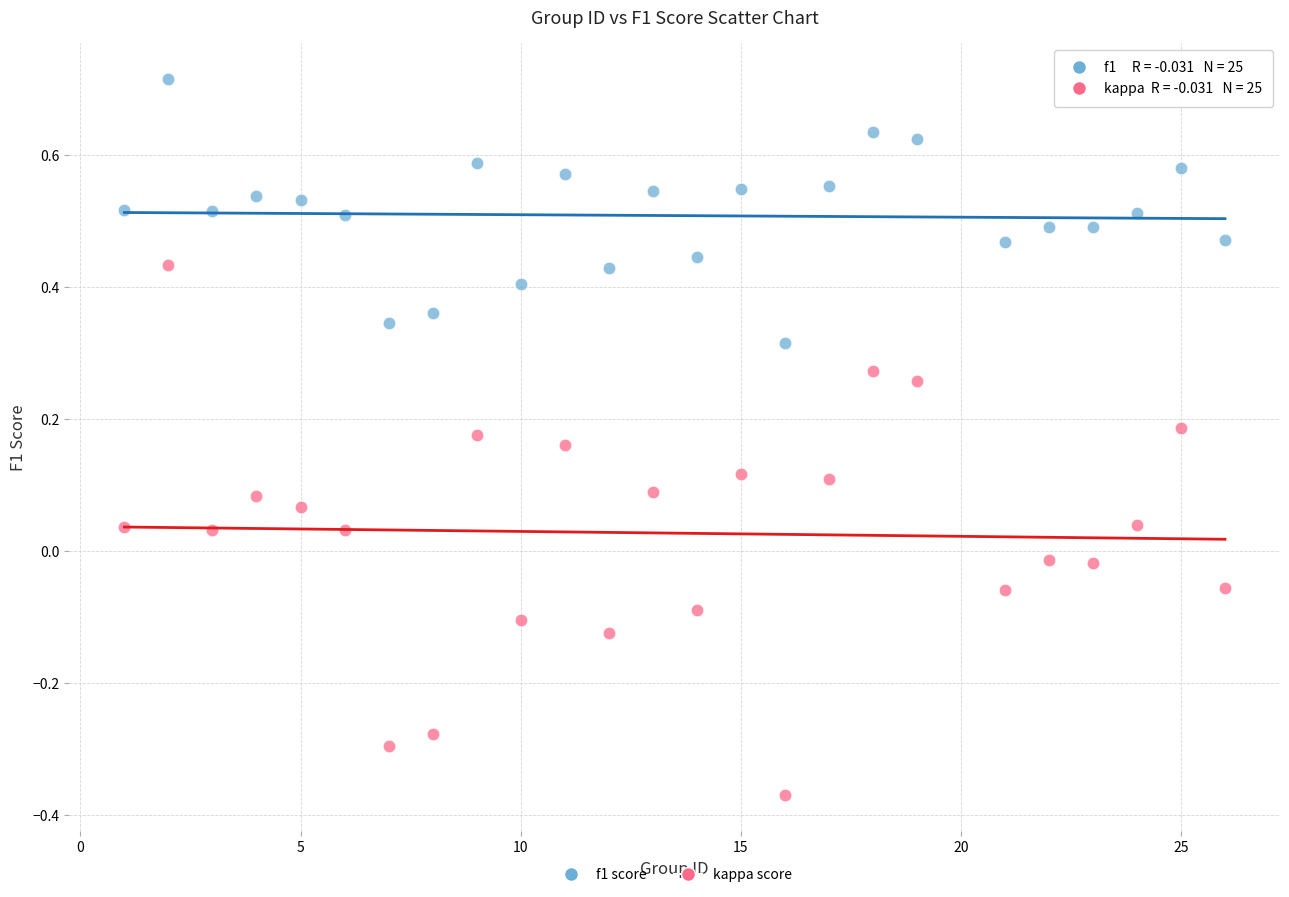

Across all data points, what is the range of X values (max minus min)?

25.0